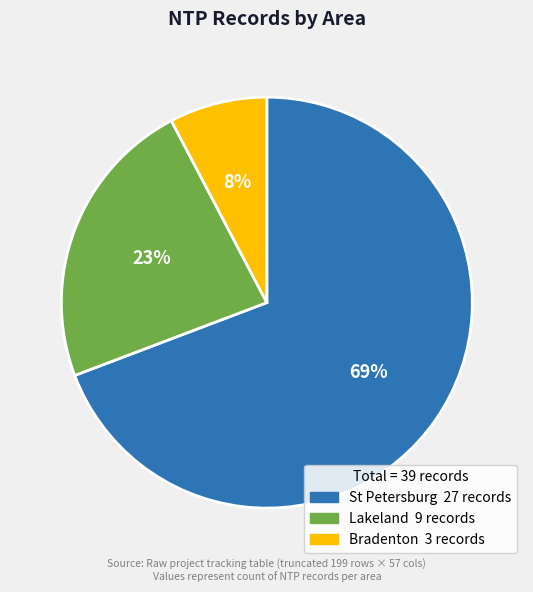

How many slices are in this pie chart?

3